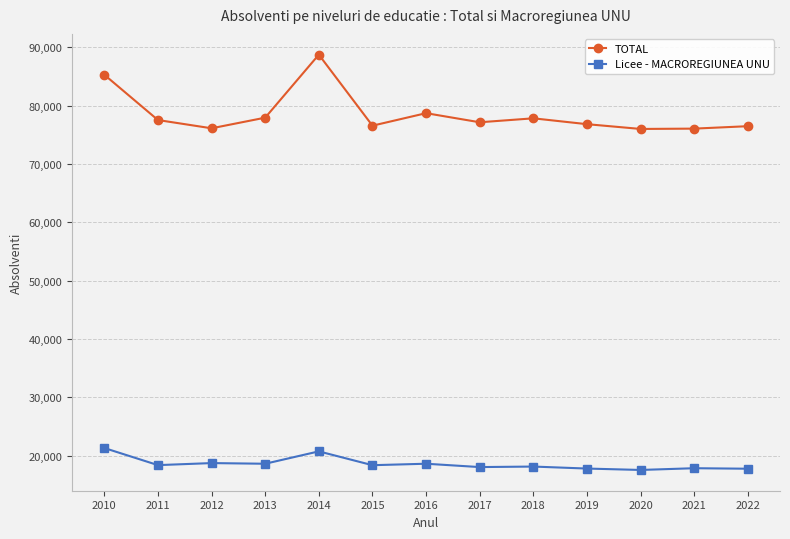

At which label does Licee - MACROREGIUNEA UNU first exceed 18398?

2010